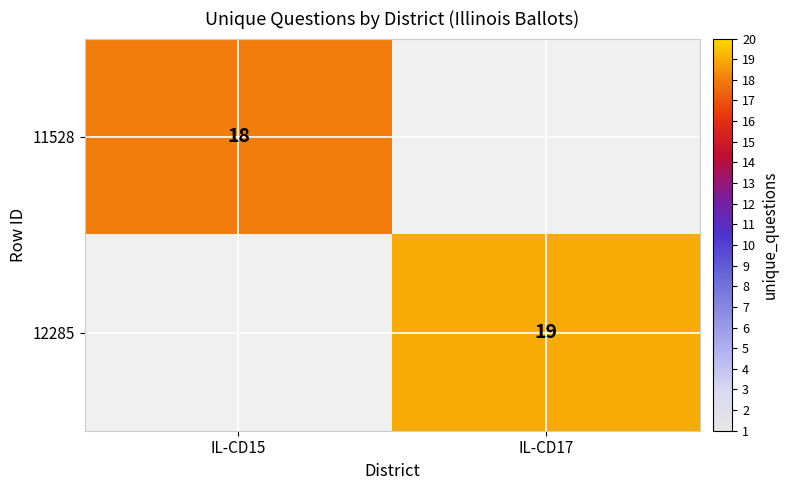

Is the value of 12285 at IL-CD17 greater than the value of 11528 at IL-CD15?

Yes